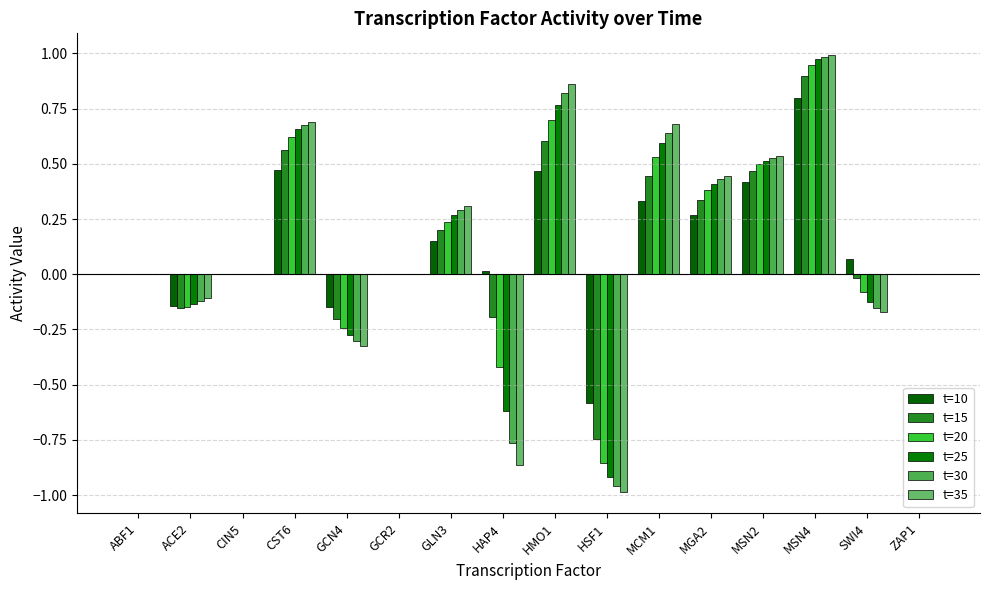

What is the lowest value of the t=15 series?

-0.7